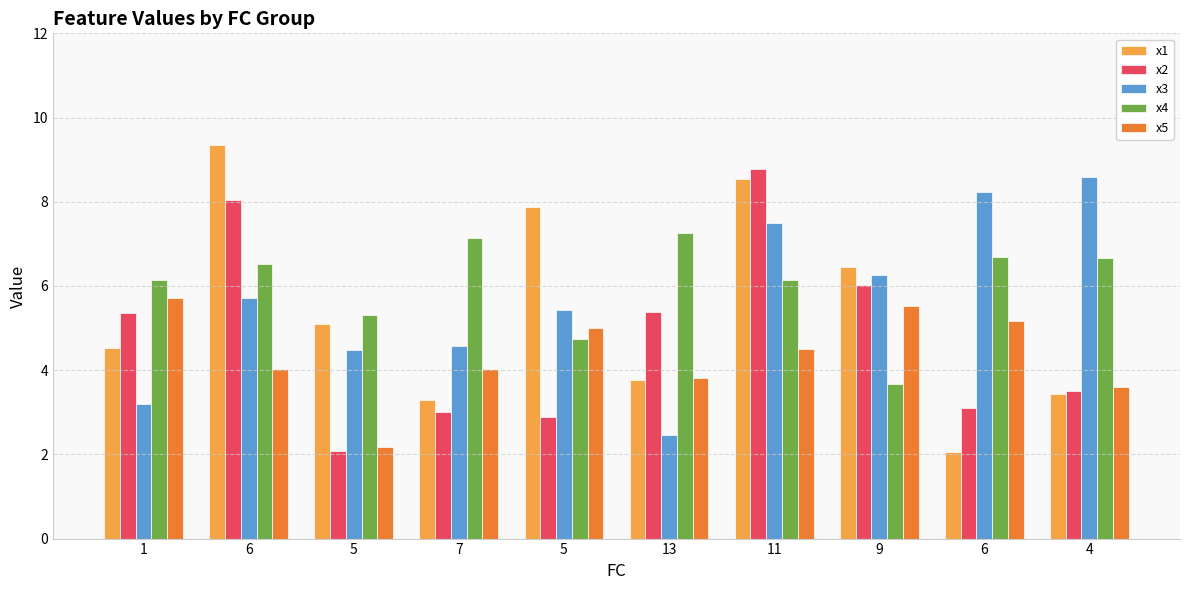

Is the value of x1 at 13 greater than the value of x5 at 9?

No